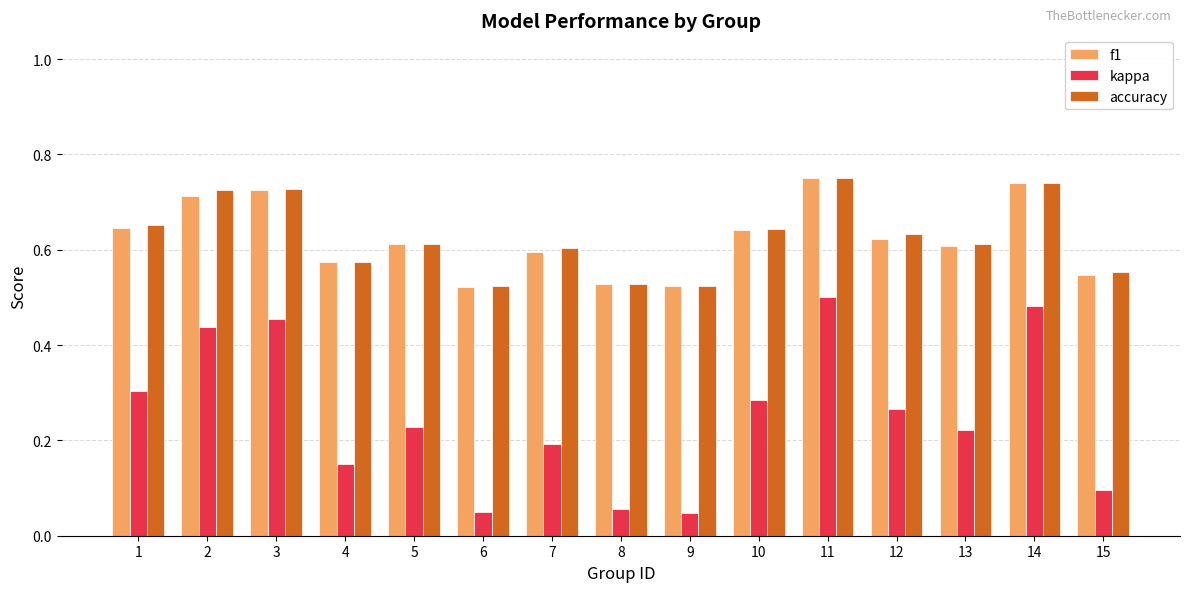

True or false: kappa has a value of 0.2 at 13.

True